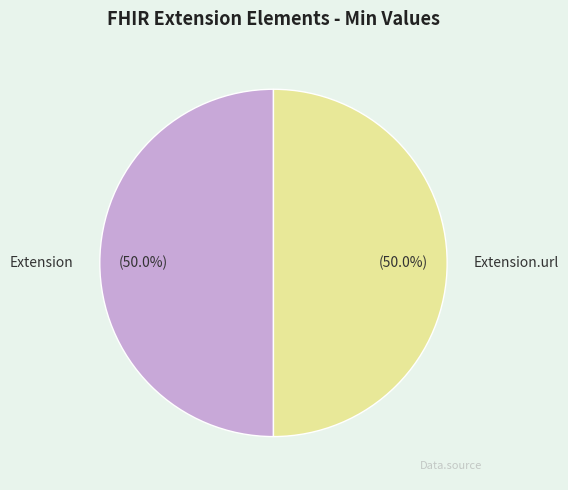

Combined, do Extension and Extension.url account for over 50%?

Yes